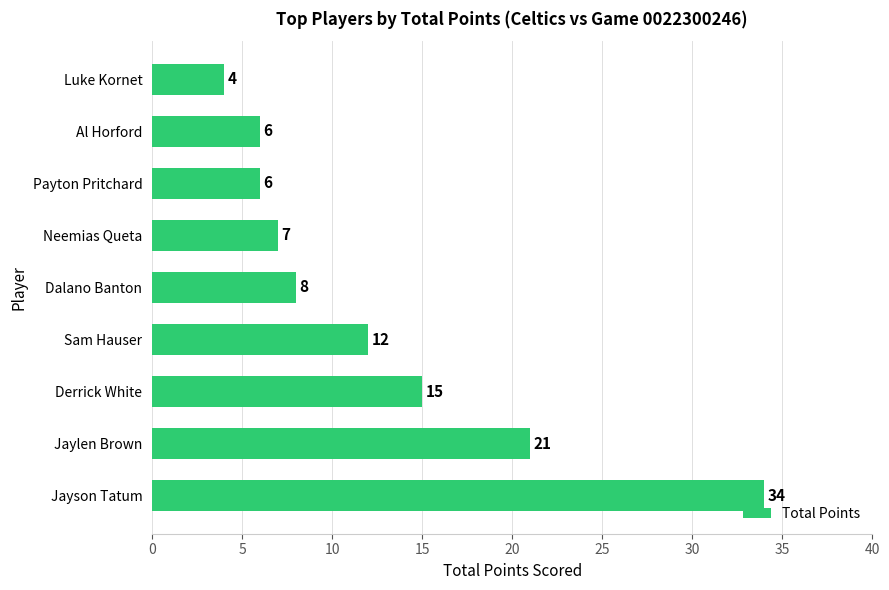

Is it true that the value at Al Horford is 9?

False